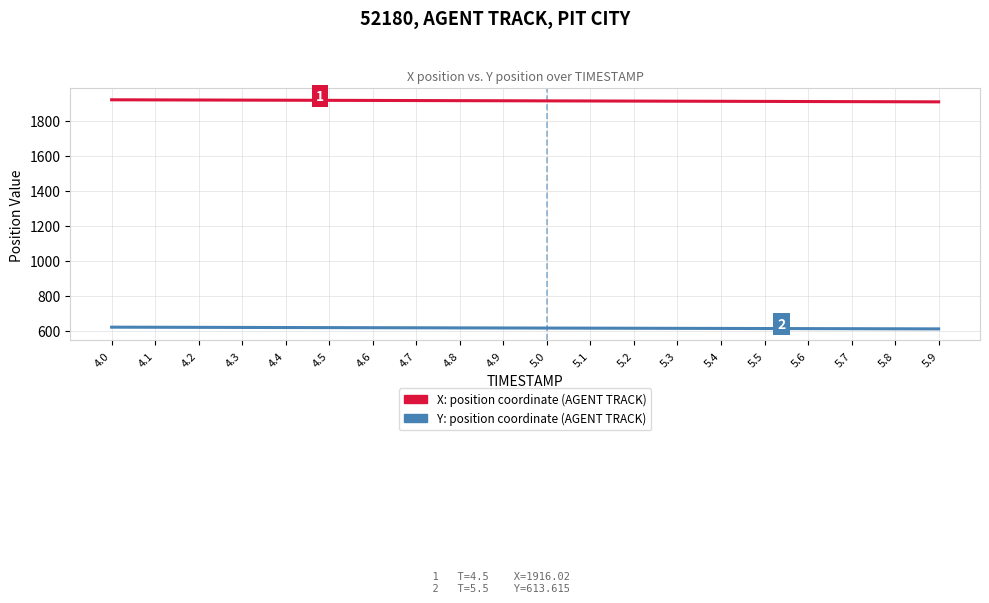

What is the total value across all series at 4.1?

2539.4